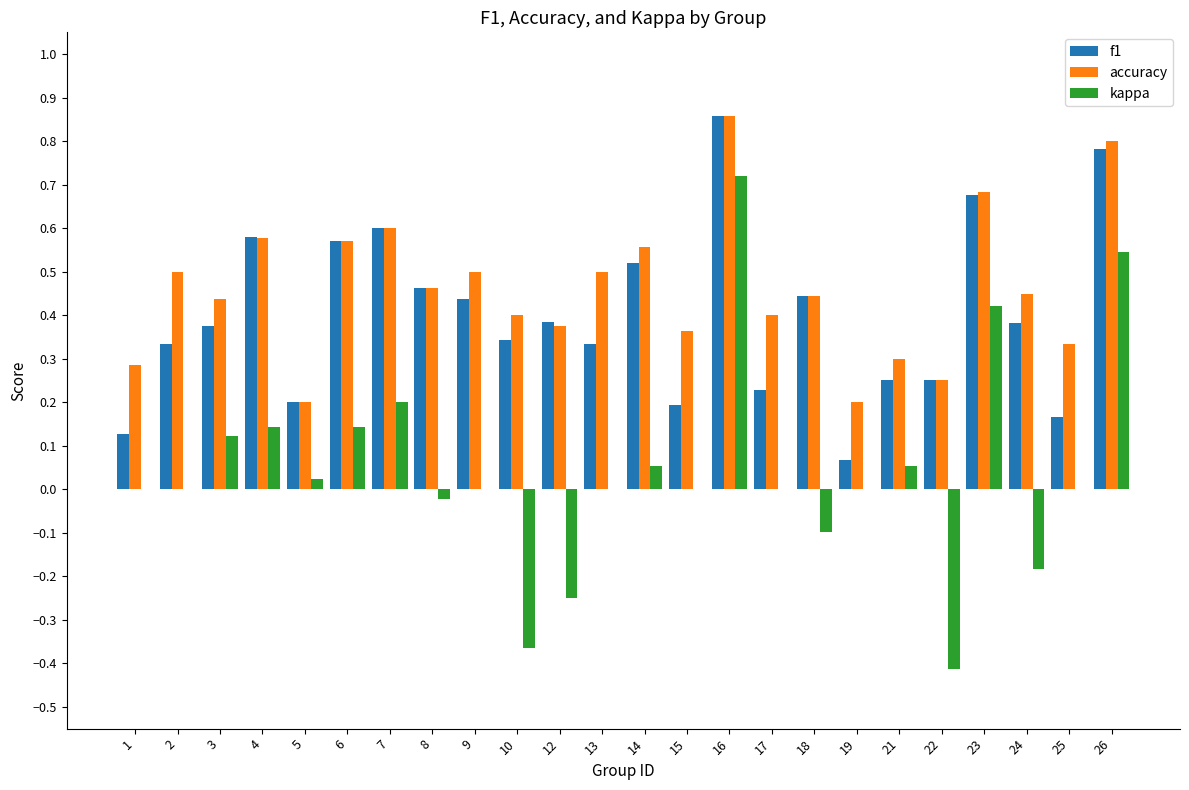

What are all the series names shown in the legend?

f1, accuracy, kappa